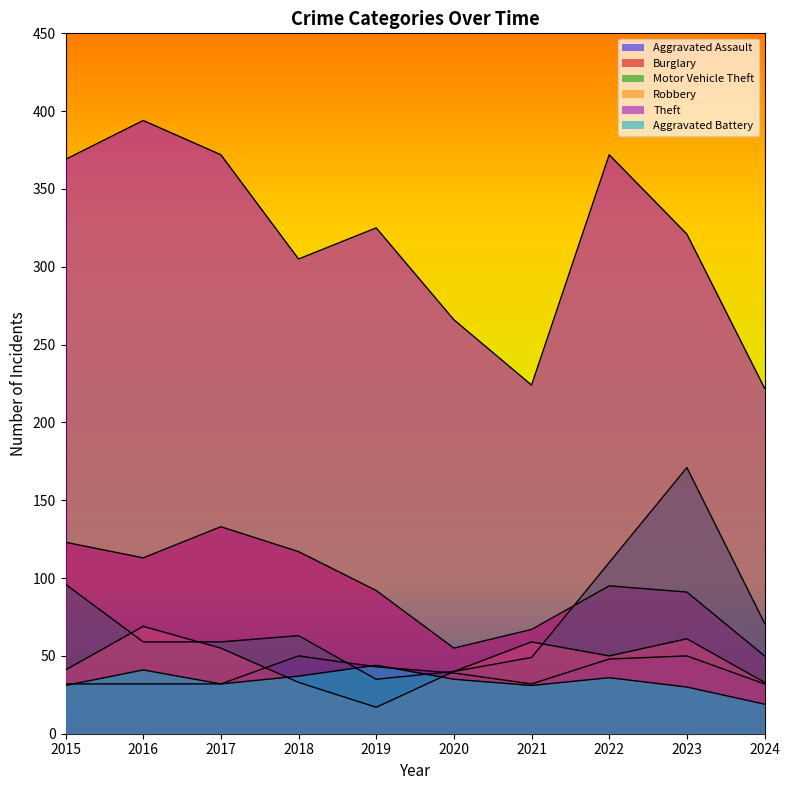

Which series has the widest spread of values?

Theft